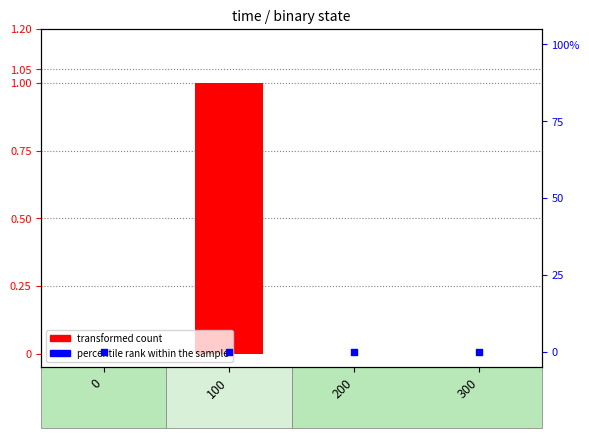

At which category is the sum across all series the highest?

100